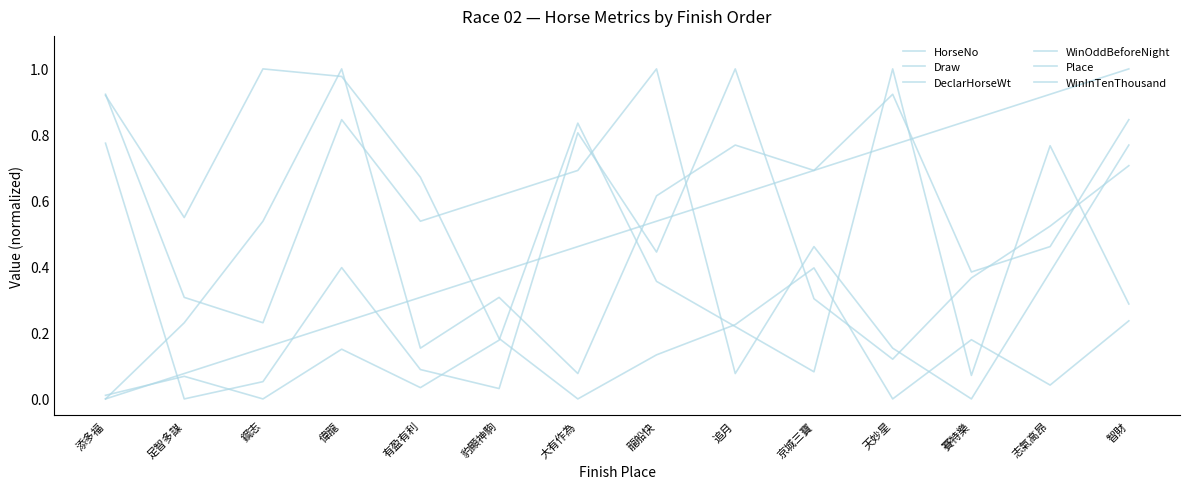

At which category does the chart reach its peak across all series?

龍船快